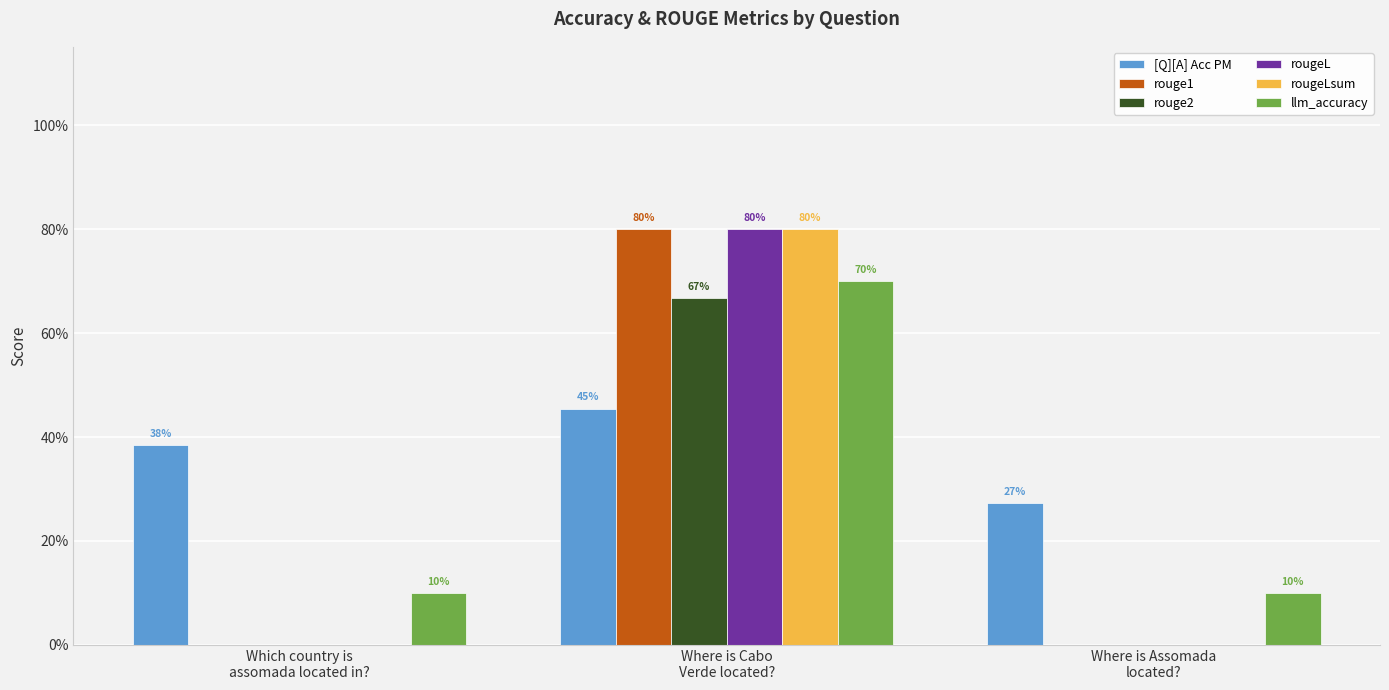

What are all the series names shown in the legend?

[Q][A] Acc PM, rouge1, rouge2, rougeL, rougeLsum, llm_accuracy